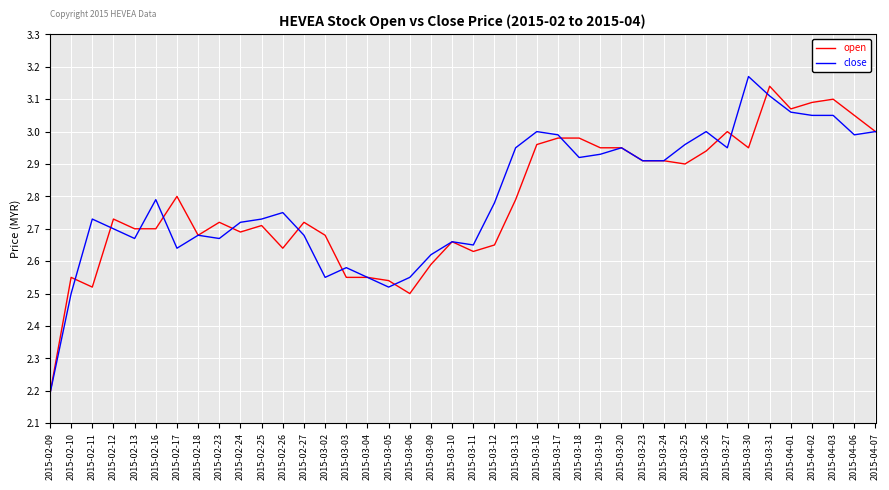

Count the number of data series in this chart.

2